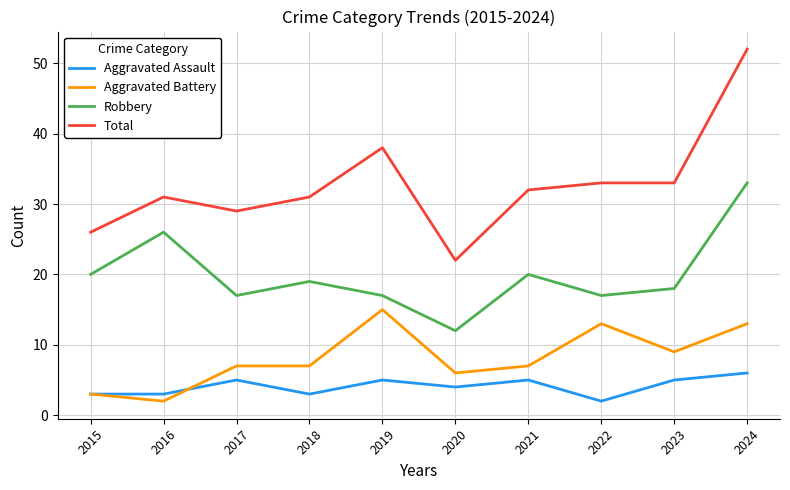

True or false: Total and Robbery cross at least once.

False